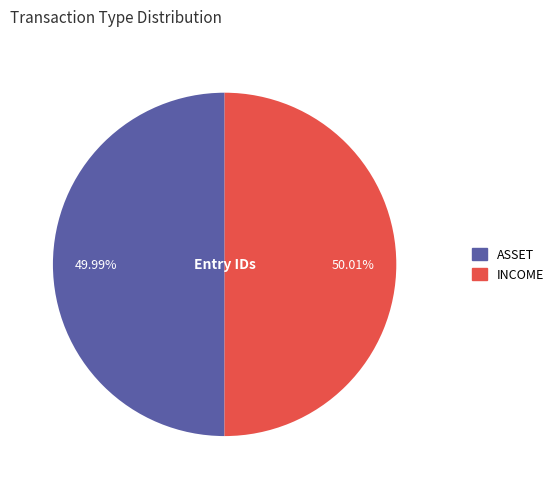

The INCOME slice represents 50% of the pie. True or false?

True